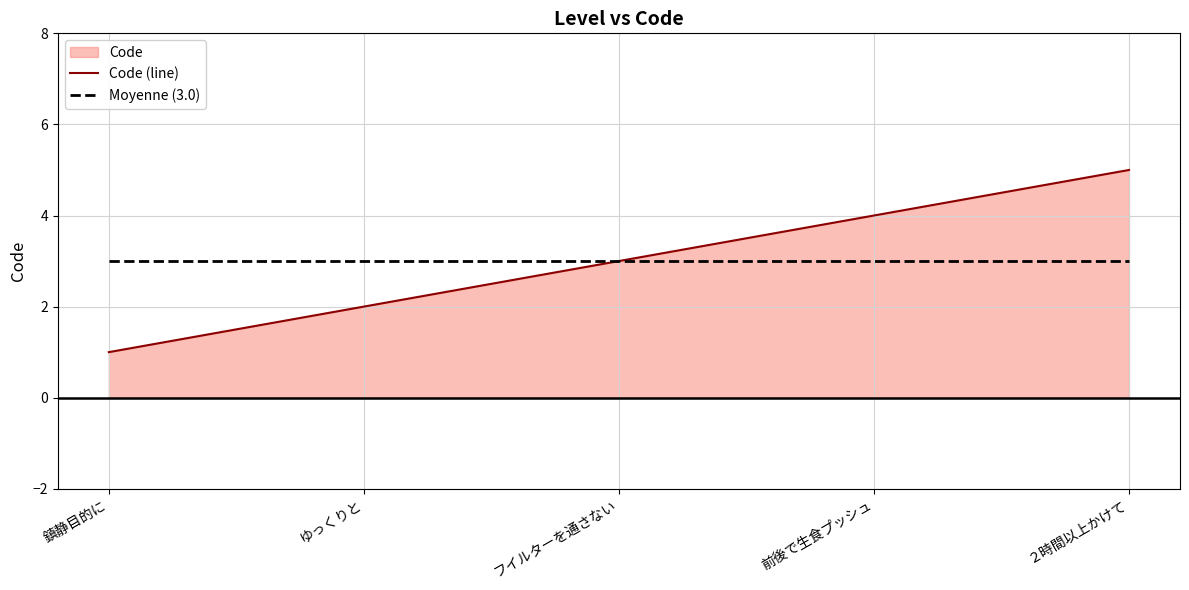

Reading left to right, what are all the values shown in this chart?

Code (line): 1	2	3	4	5
Moyenne (3.0): 3	3	3	3	3